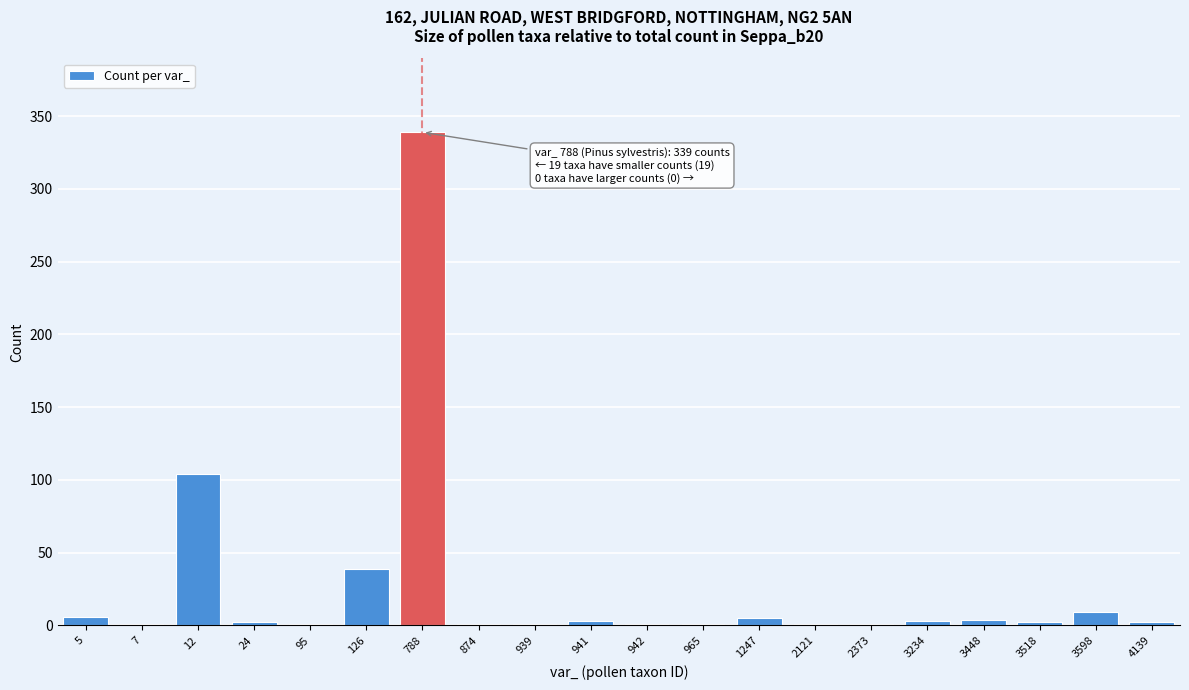

What is the sum of all values?

526